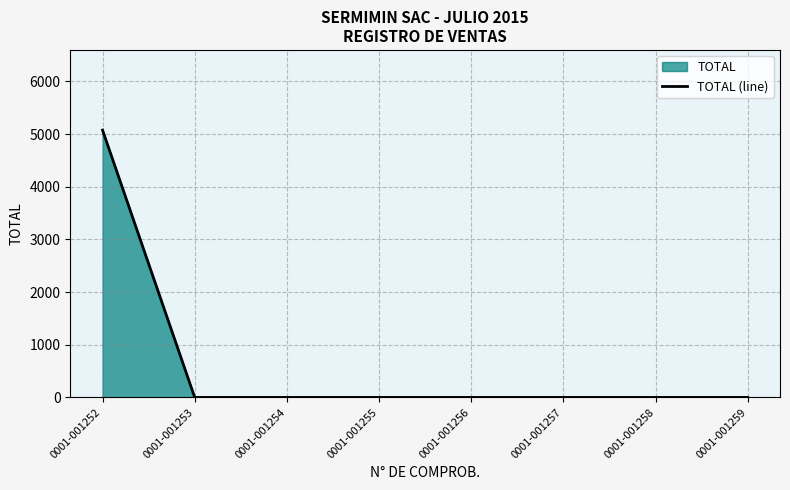

Reading left to right, transcribe all the data shown in this chart.

0001-001252=5076	0001-001253=0	0001-001254=0	0001-001255=0	0001-001256=0	0001-001257=0	0001-001258=0	0001-001259=0